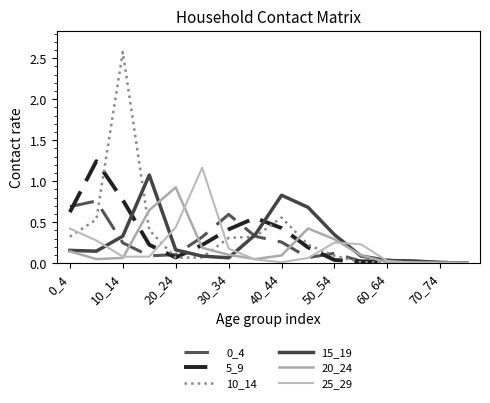

Does the chart display data point markers on the line(s)?

No